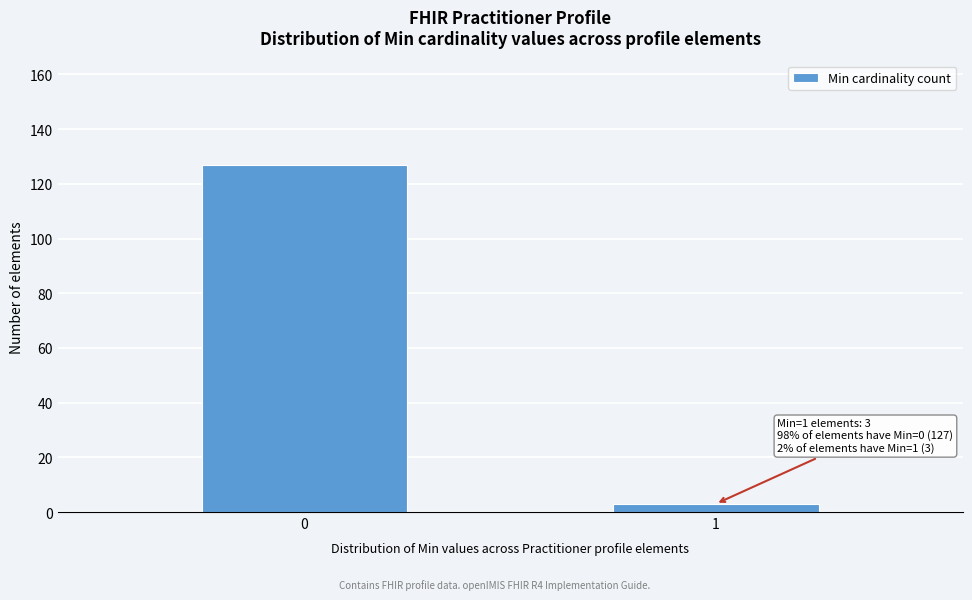

Reading left to right, list all the values displayed in this chart.

127	3